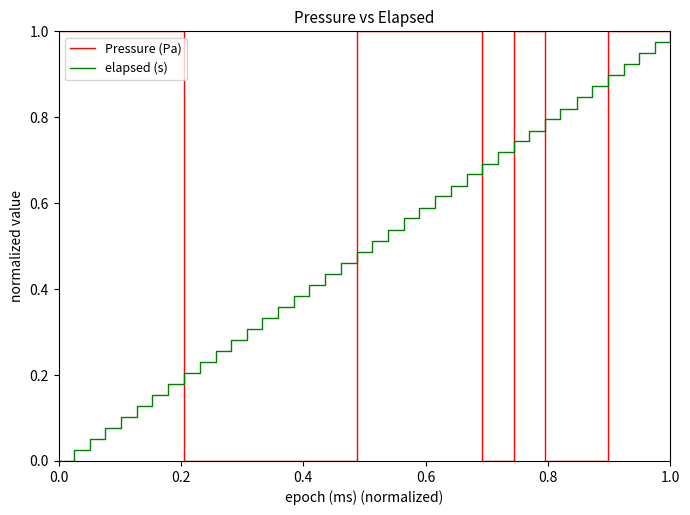

Which series has the largest total across all categories?

Pressure (Pa)